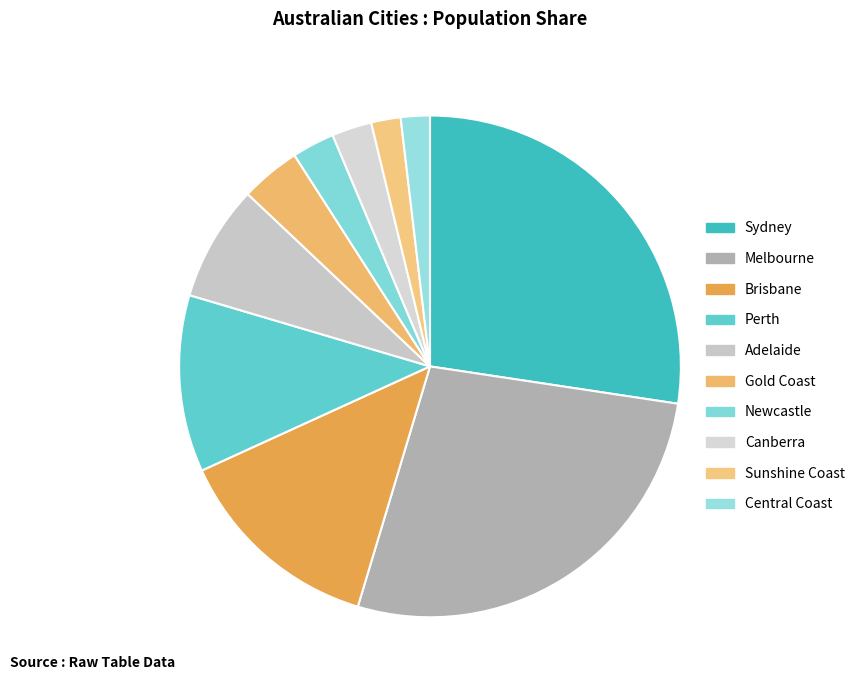

Is it true that Gold Coast is 1% of the pie?

False